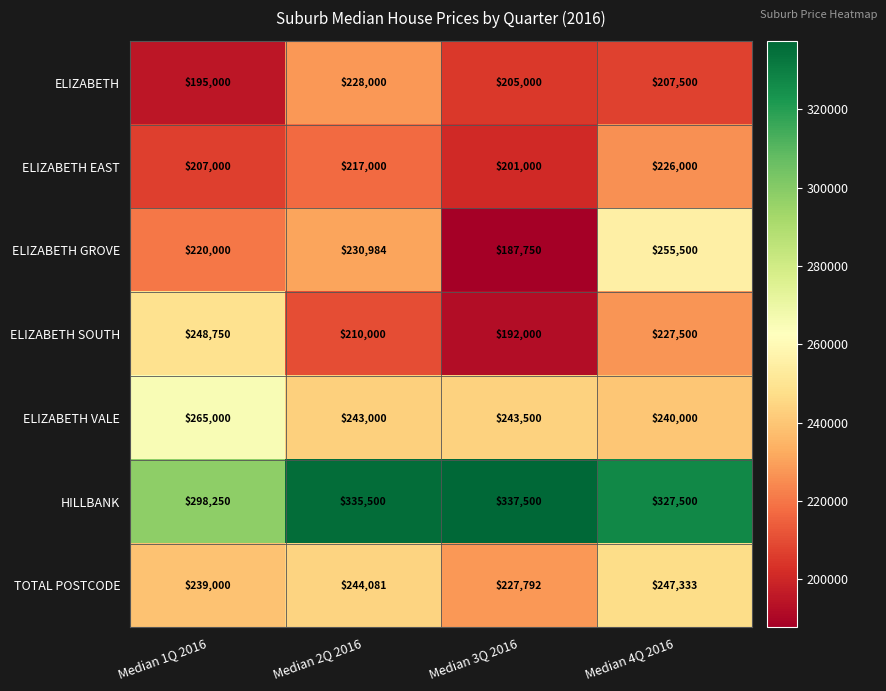

What value does the ELIZABETH SOUTH series have at Median 1Q 2016, to the nearest 100?

248800